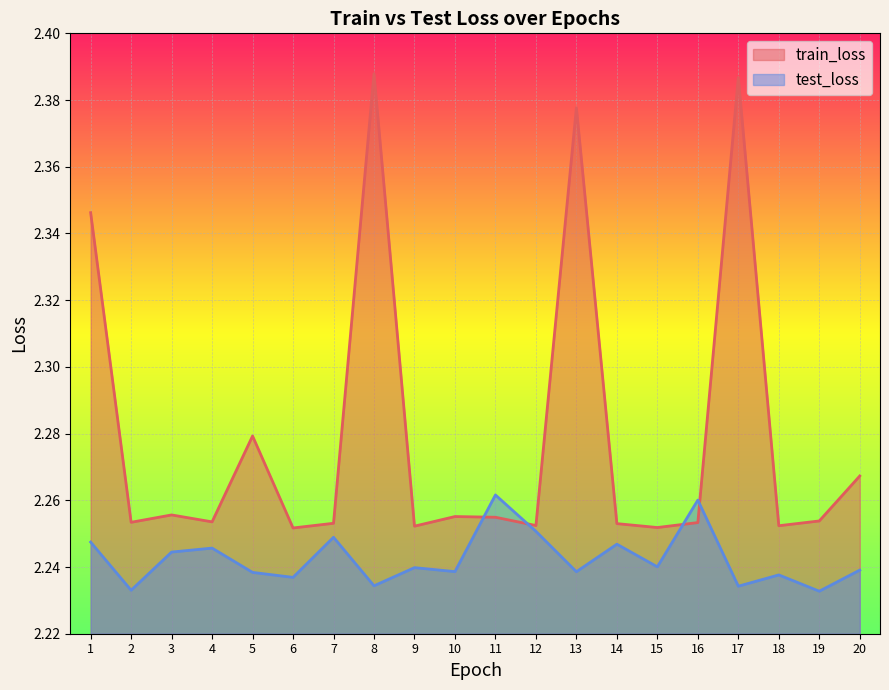

What is the difference between the train_loss values at 10 and 1?

0.1